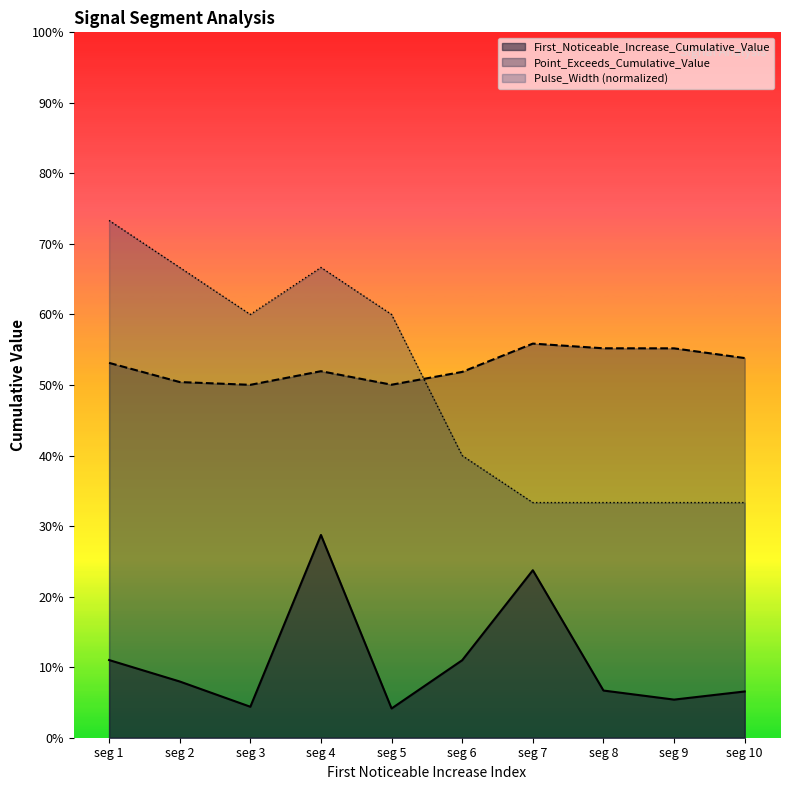

What is the difference between the Pulse_Width values at seg 1 and seg 5?

0.1